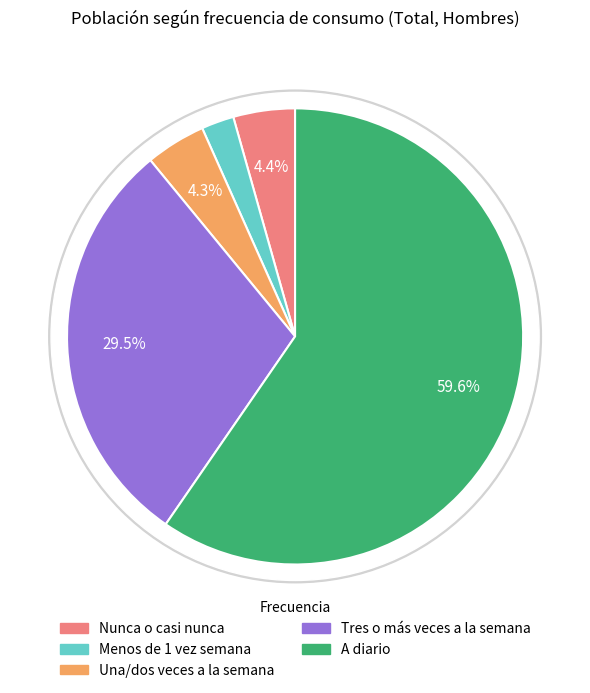

Between Tres o más veces a la semana and Nunca o casi nunca, which is larger?

Tres o más veces a la semana